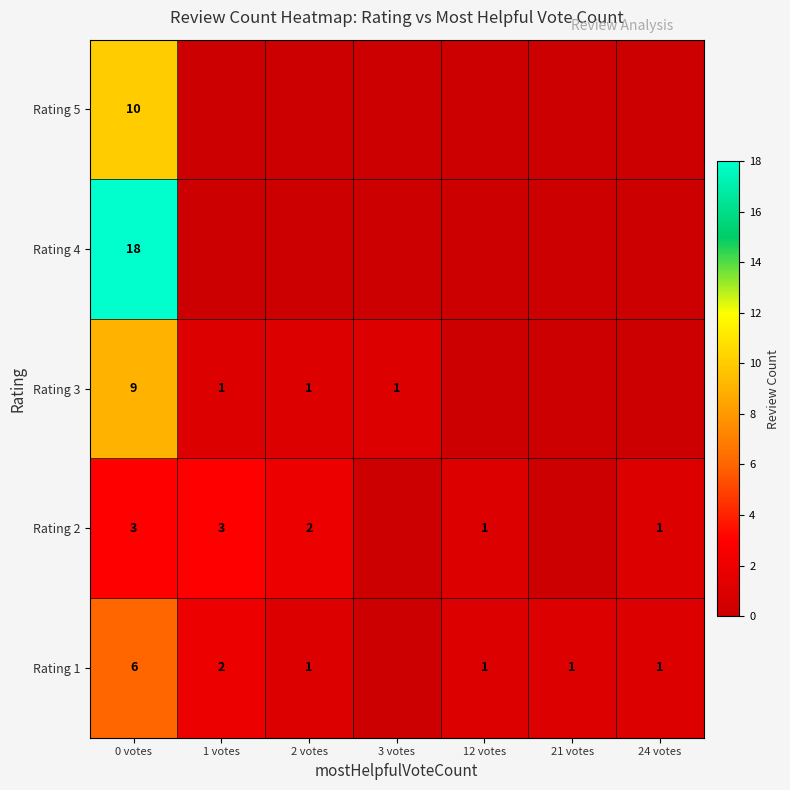

At 0 votes, list the series in order from largest to smallest.

Rating 4, Rating 5, Rating 3, Rating 1, Rating 2